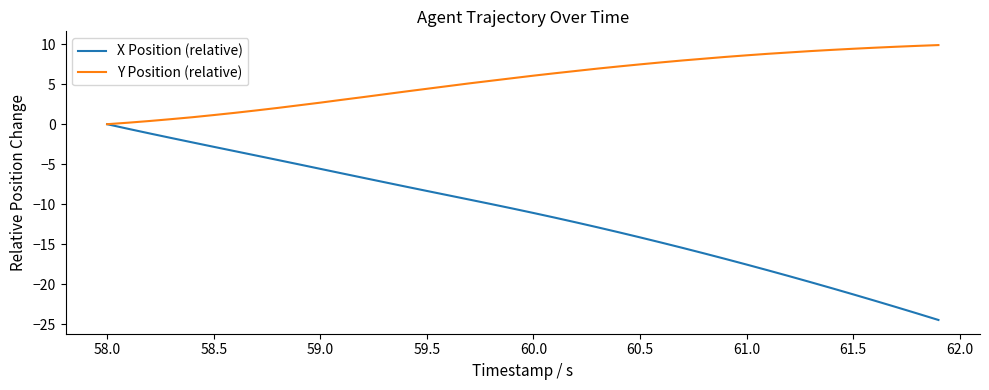

Which series has the largest range (max minus min)?

X Position (relative)